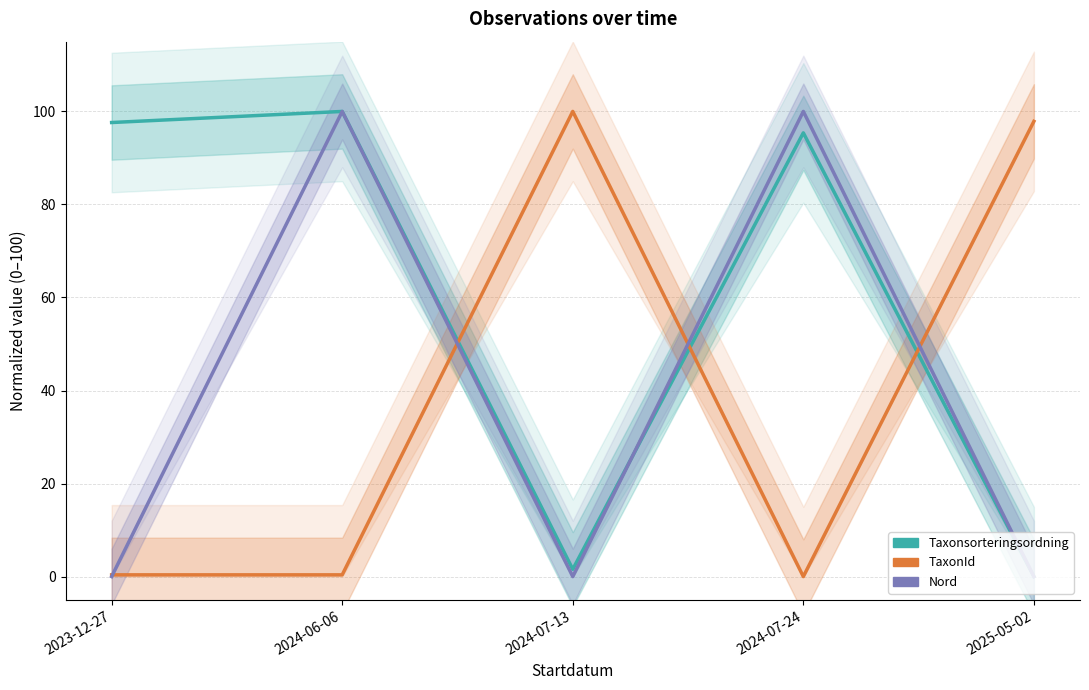

What is the highest value of the TaxonId series?

100.0